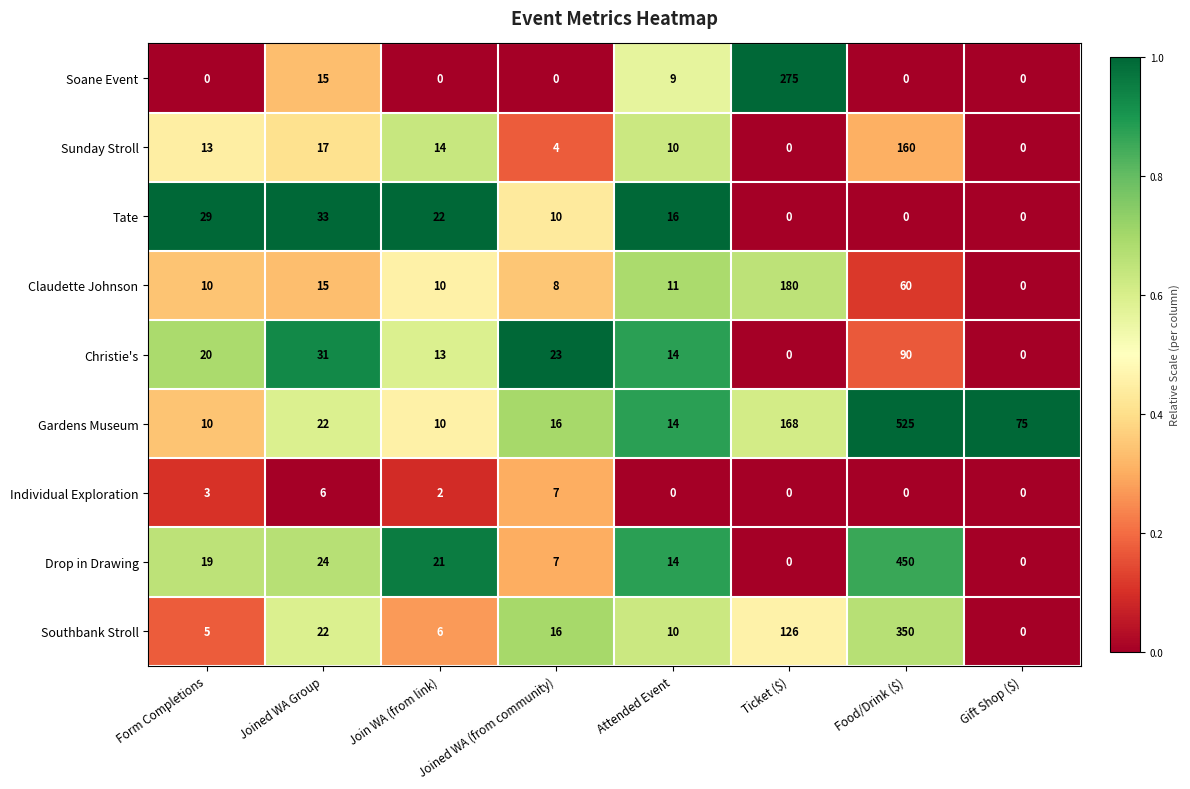

Rank the series by their maximum value, from highest to lowest.

Gardens Museum, Drop in Drawing, Southbank Stroll, Soane Event, Claudette Johnson, Sunday Stroll, Christie's, Tate, Individual Exploration